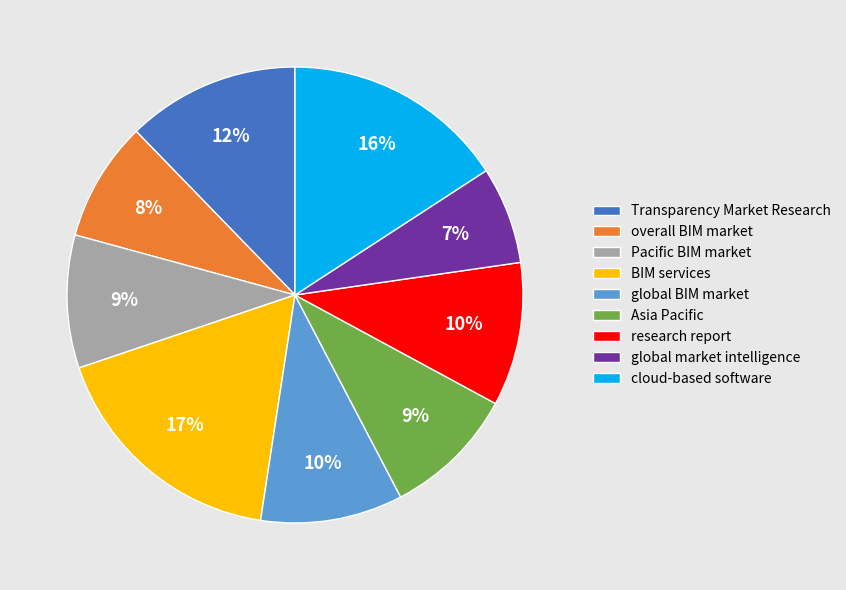

Which has a higher value, overall BIM market or research report?

research report